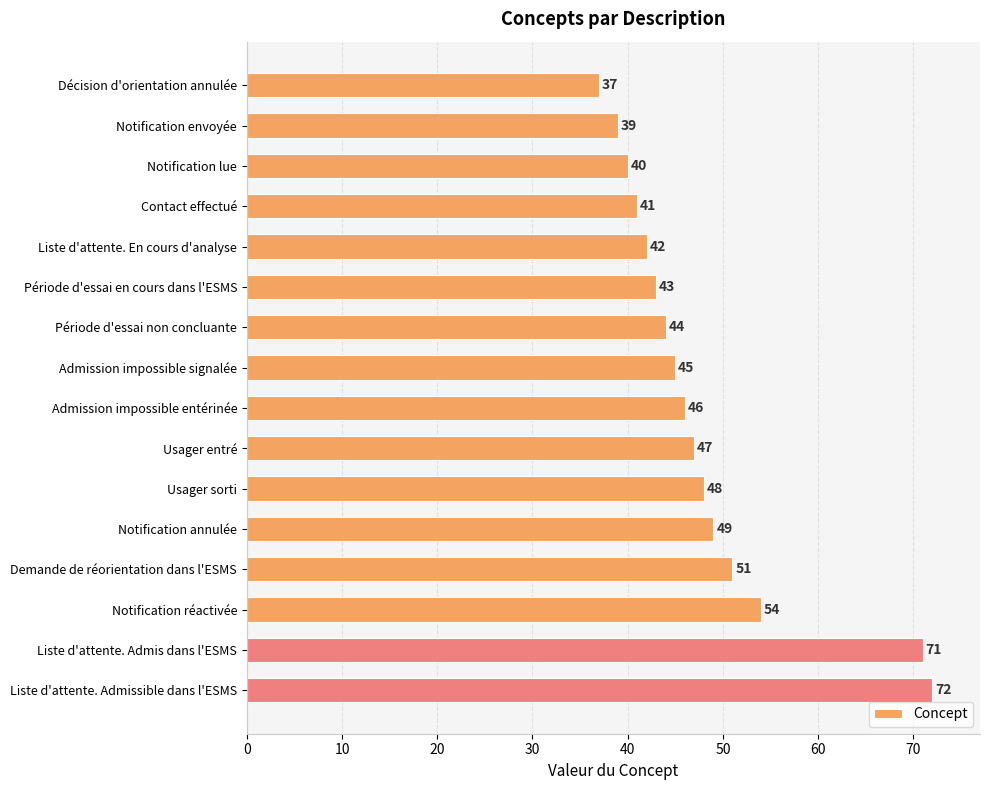

What is the value of the 15th bar from the top?

71